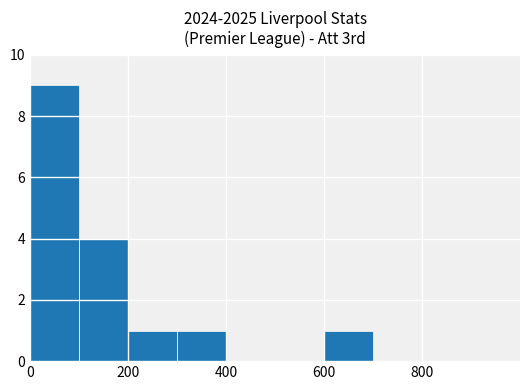

Are the bars horizontal?

No